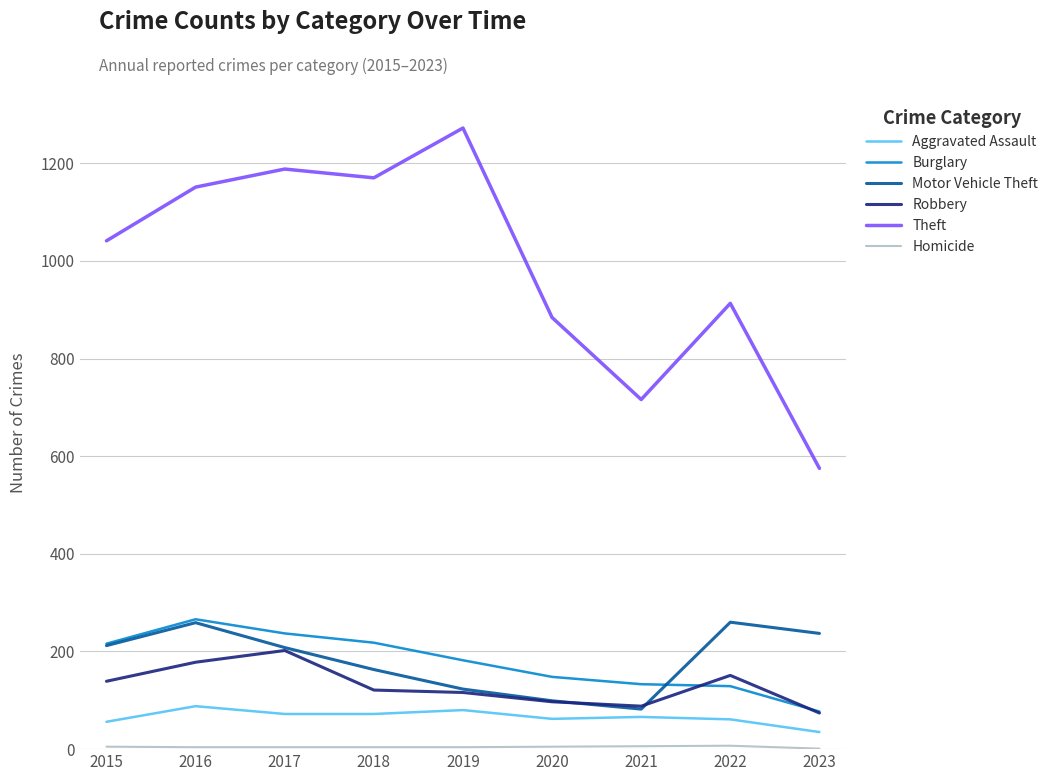

Which series changed the most between 2017 and 2021?

Theft